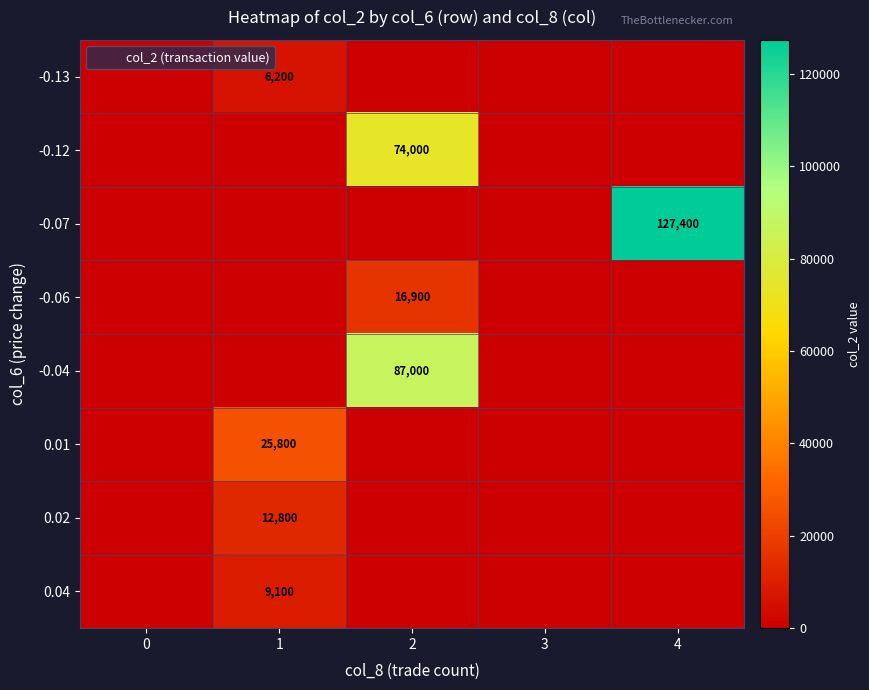

The value of -0.12 at 1 is 0. True or false?

True